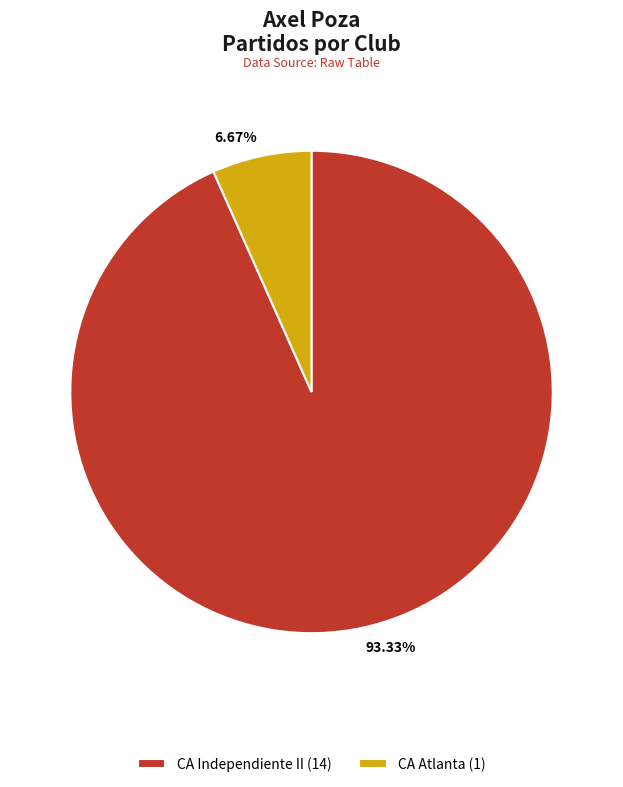

Is the sum of 6.67% and 93.33% greater than half?

Yes